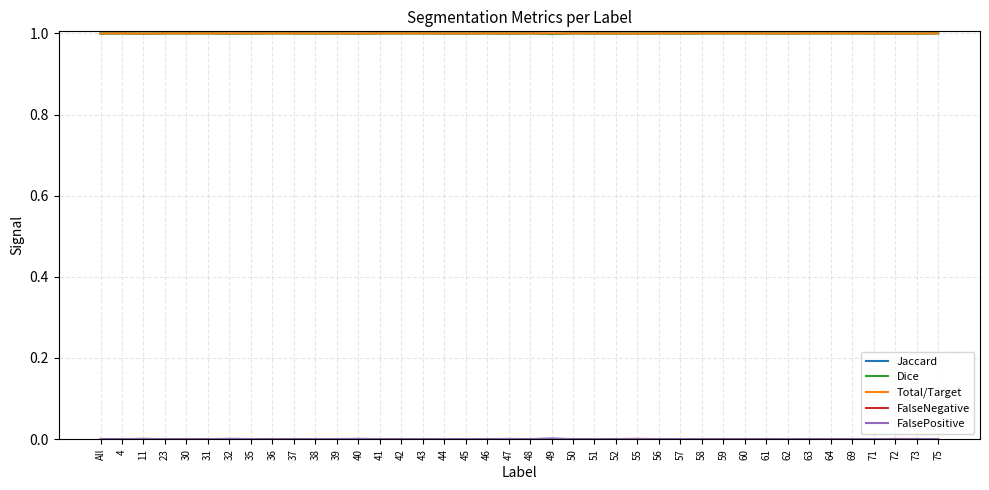

What is the maximum value shown in the chart?

1.0